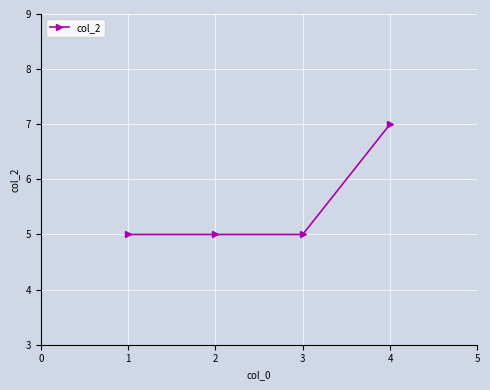

At which category does the chart reach its peak across all series?

4